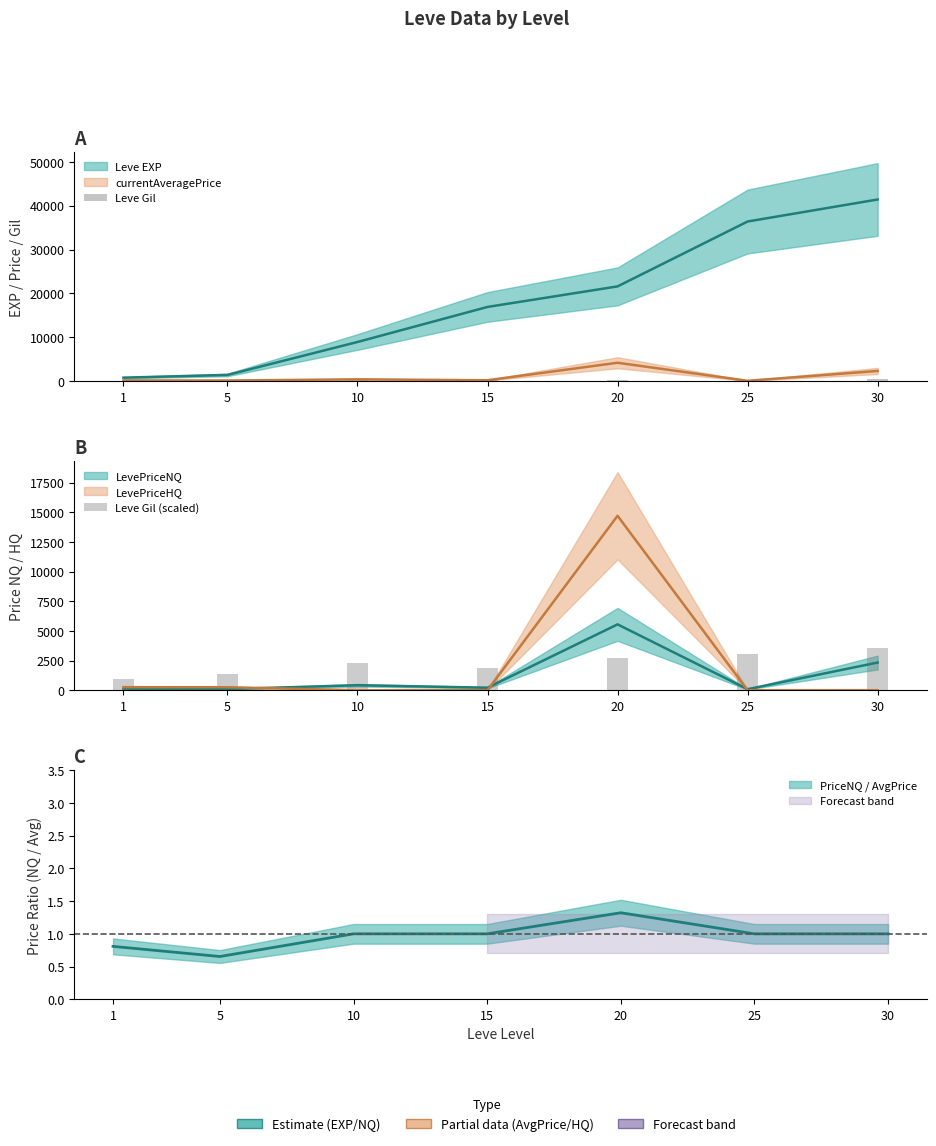

What is the spread (max minus min) of values at 25?

2653